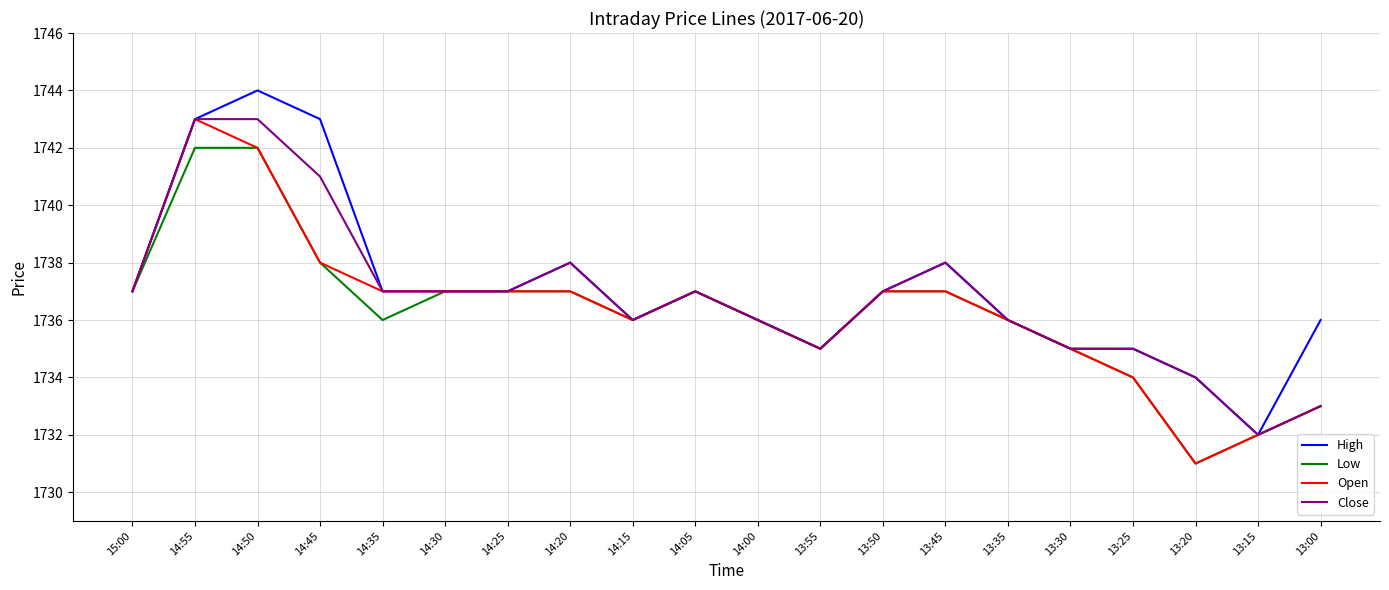

At which category does Open reach its first local peak?

14:55